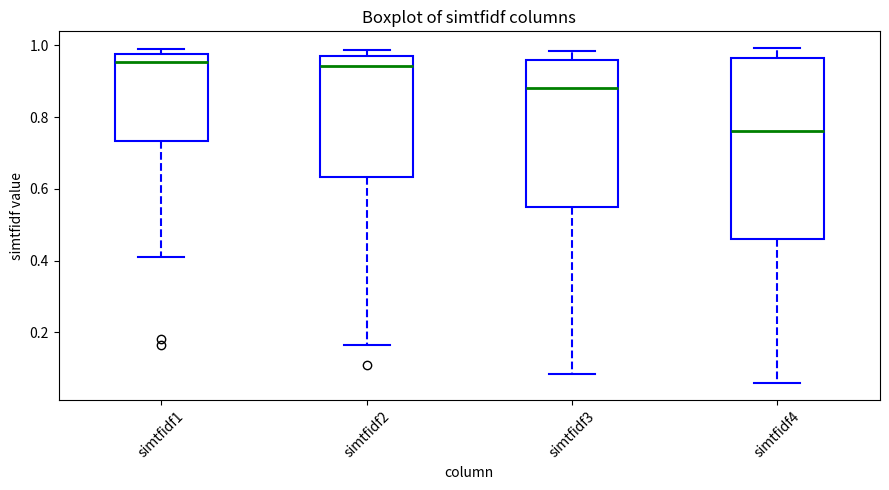

Reading left to right, transcribe this box plot: for each box, give where its median line is, the range the box spans, and where its two whiskers end, as read against the y-axis. The values are not printed on the chart, so give them approximately, as read against the axis.

simtfidf1: median 0.96, box 0.74 to 0.98, whiskers 0.40 to 0.98 (just above the box's upper edge)
simtfidf2: median 0.94, box 0.64 to 0.98, whiskers 0.16 to 0.98 (just above the box's upper edge)
simtfidf3: median 0.88, box 0.54 to 0.96, whiskers 0.08 to 0.98
simtfidf4: median 0.76, box 0.46 to 0.96, whiskers 0.06 to 1.00